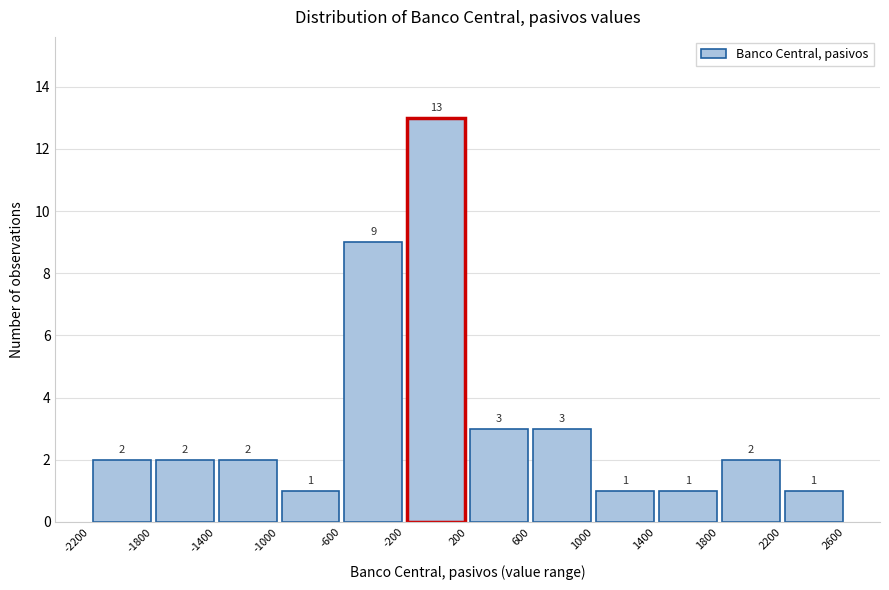

Reading left to right, list every bar in this chart as the range it spans on the x-axis followed by its height.

-2200 to -1800: 2
-1800 to -1400: 2
-1400 to -1000: 2
-1000 to -600: 1
-600 to -200: 9
-200 to 200: 13
200 to 600: 3
600 to 1000: 3
1000 to 1400: 1
1400 to 1800: 1
1800 to 2200: 2
2200 to 2600: 1